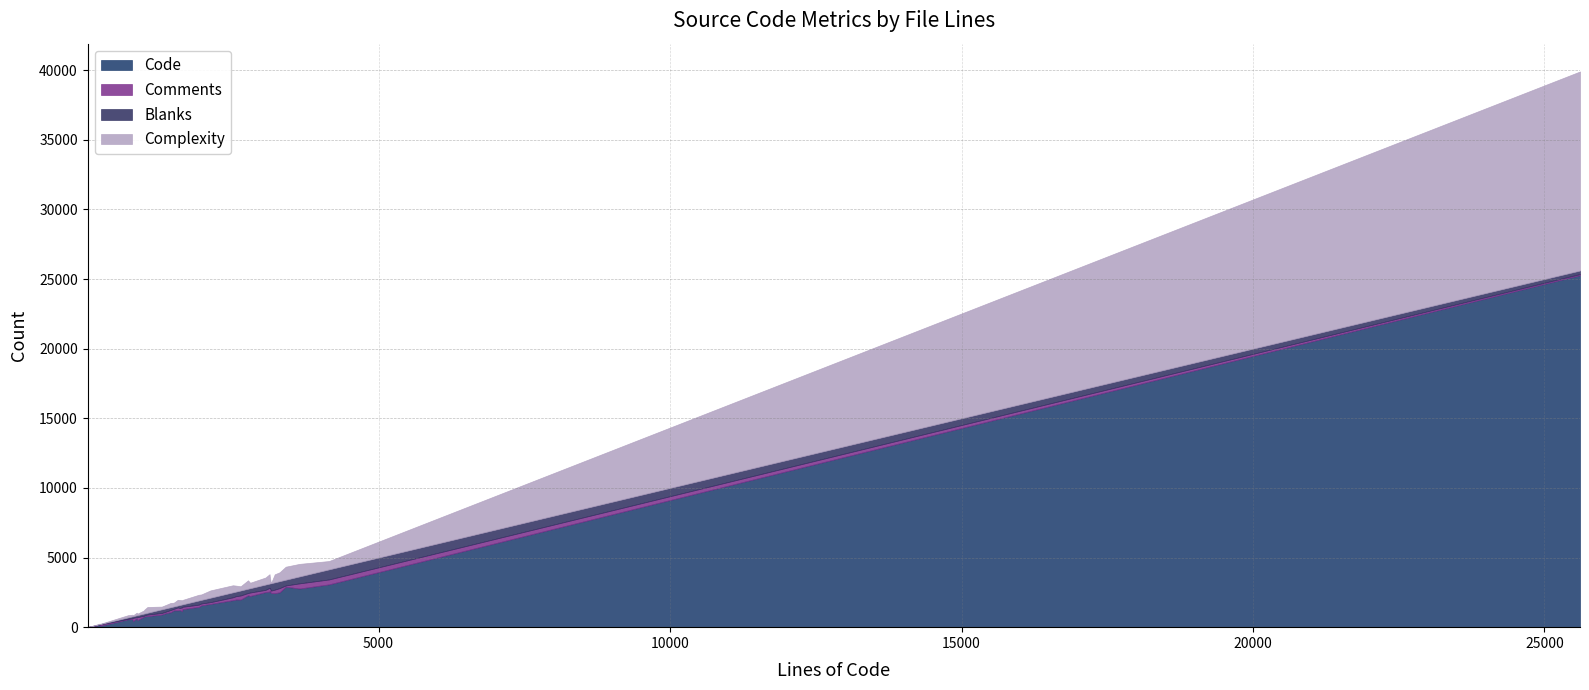

What is the highest value of the Code series?

25284